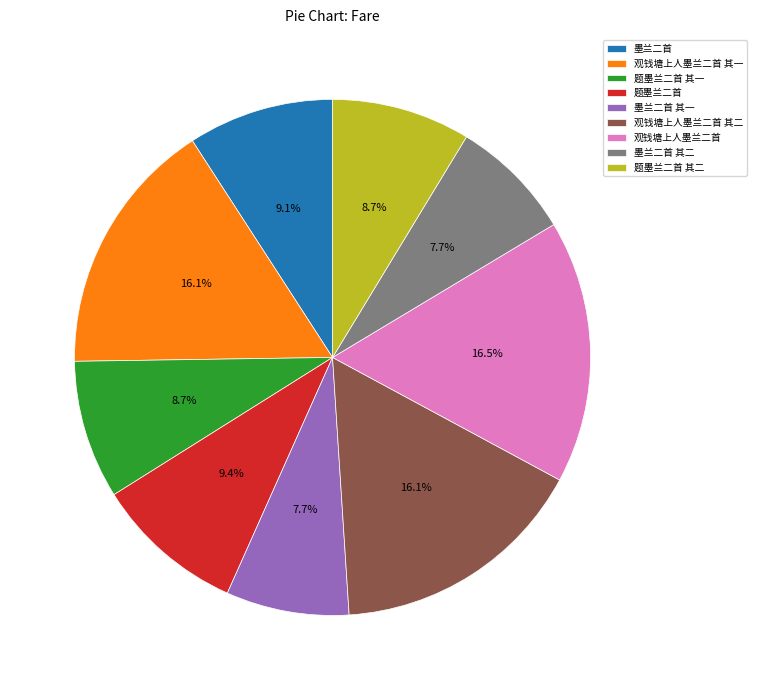

Does any single category account for the majority?

No